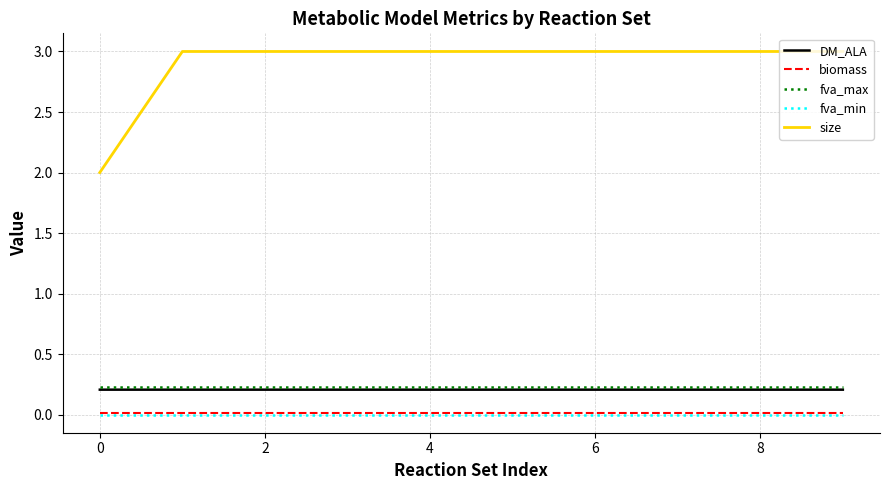

True or false: DM_ALA and biomass cross at least once.

False